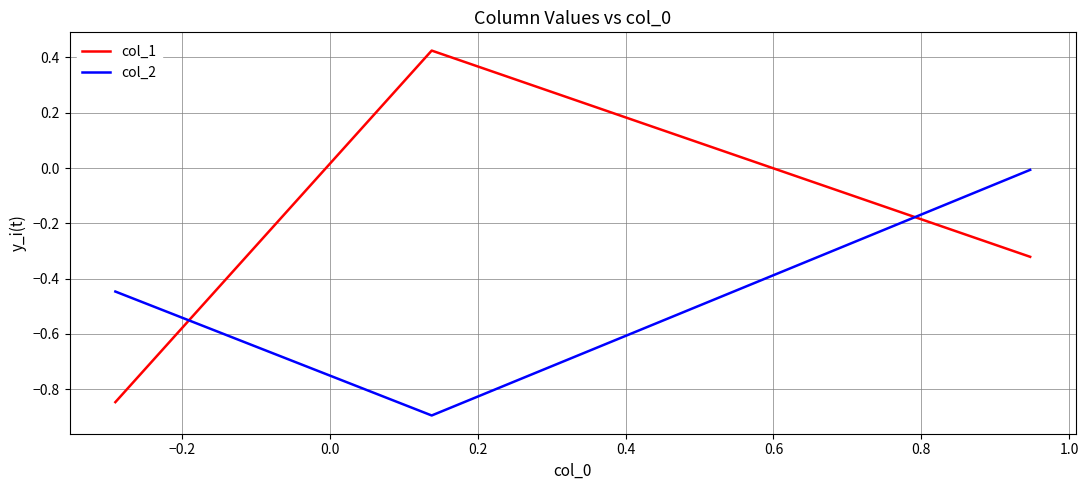

What is the minimum value for col_2?

-0.9